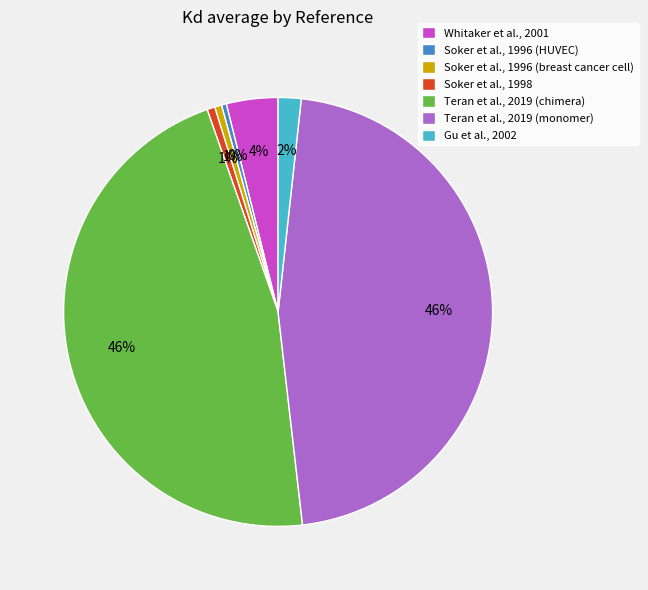

To the nearest percent, what percentage of the pie is Whitaker et al., 2001?

4%